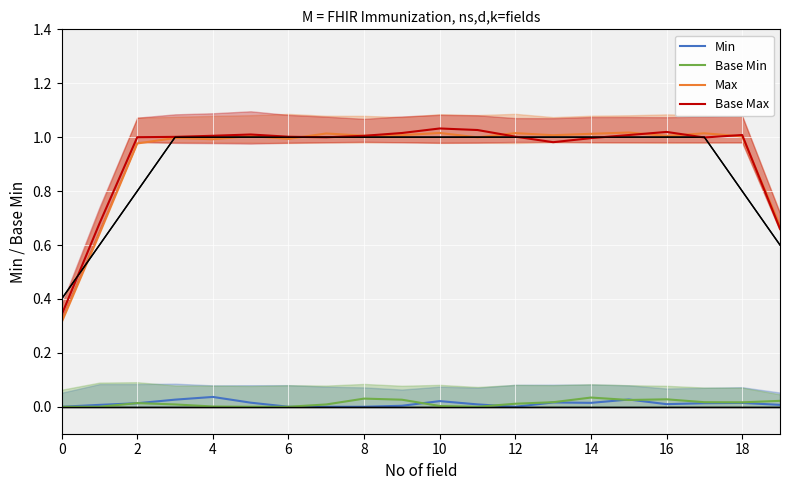

Reading left to right, what are all the values shown in this chart?

Min: 0.0	0.0	0.0	0.0	0.0	0.0	0.0	0.0	0.0	0.0	0.0	0.0	0.0	0.0	0.0	0.0	0.0	0.0	0.0	0.0
Base Min: 0.0	0.0	0.0	0.0	0.0	0.0	0.0	0.0	0.0	0.0	0.0	0.0	0.0	0.0	0.0	0.0	0.0	0.0	0.0	0.0
Max: 0.3	0.6	1.0	1.0	1.0	1.0	1.0	1.0	1.0	1.0	1.0	1.0	1.0	1.0	1.0	1.0	1.0	1.0	1.0	0.7
Base Max: 0.3	0.7	1.0	1.0	1.0	1.0	1.0	1.0	1.0	1.0	1.0	1.0	1.0	1.0	1.0	1.0	1.0	1.0	1.0	0.7